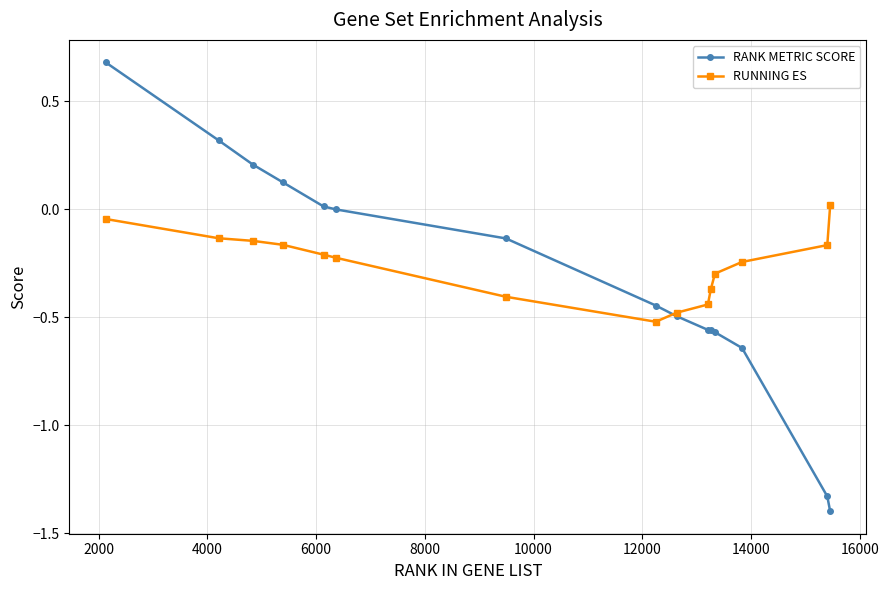

List the series in order of their peak value, lowest first.

RUNNING ES, RANK METRIC SCORE